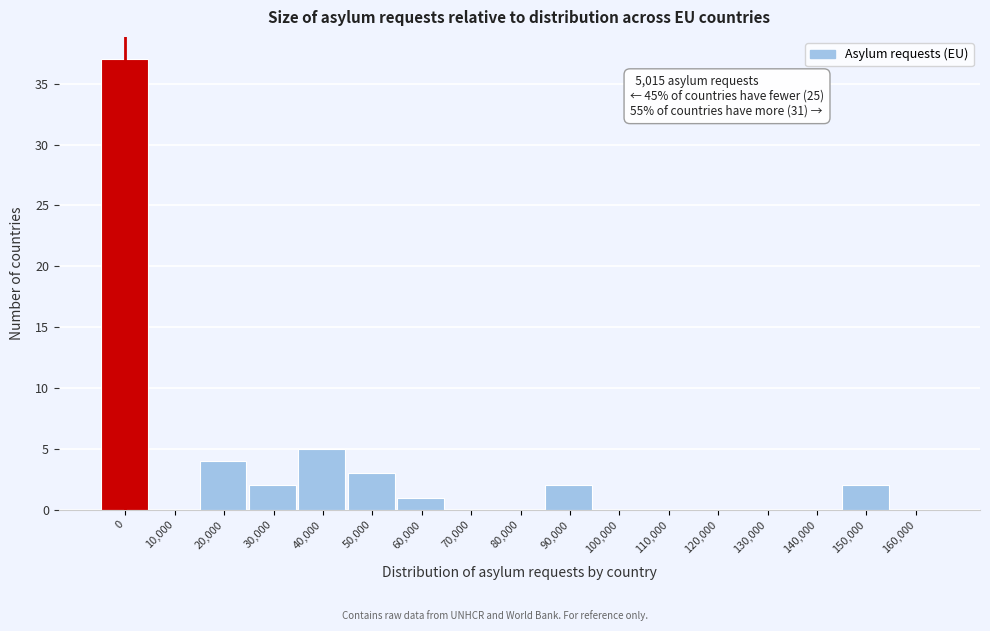

Reading left to right, what are all the values shown in this chart?

0=37	10,000=0	20,000=4	30,000=2	40,000=5	50,000=3	60,000=1	70,000=0	80,000=0	90,000=2	100,000=0	110,000=0	120,000=0	130,000=0	140,000=0	150,000=2	160,000=0